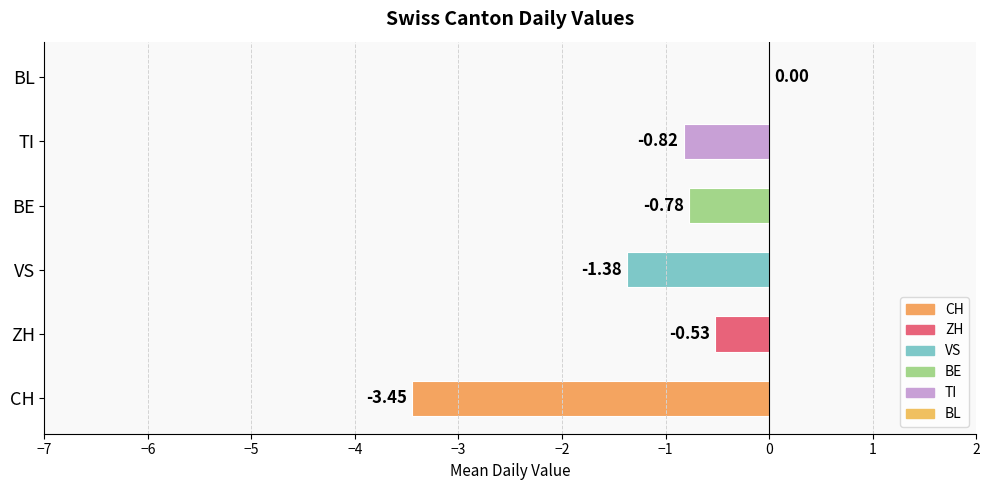

Between CH and TI, which is larger?

TI